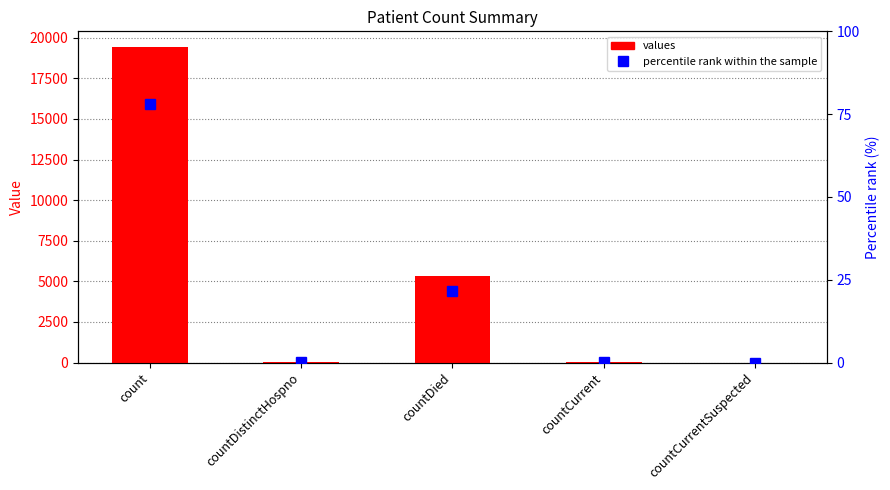

What is the sum of all values values?

24875.0